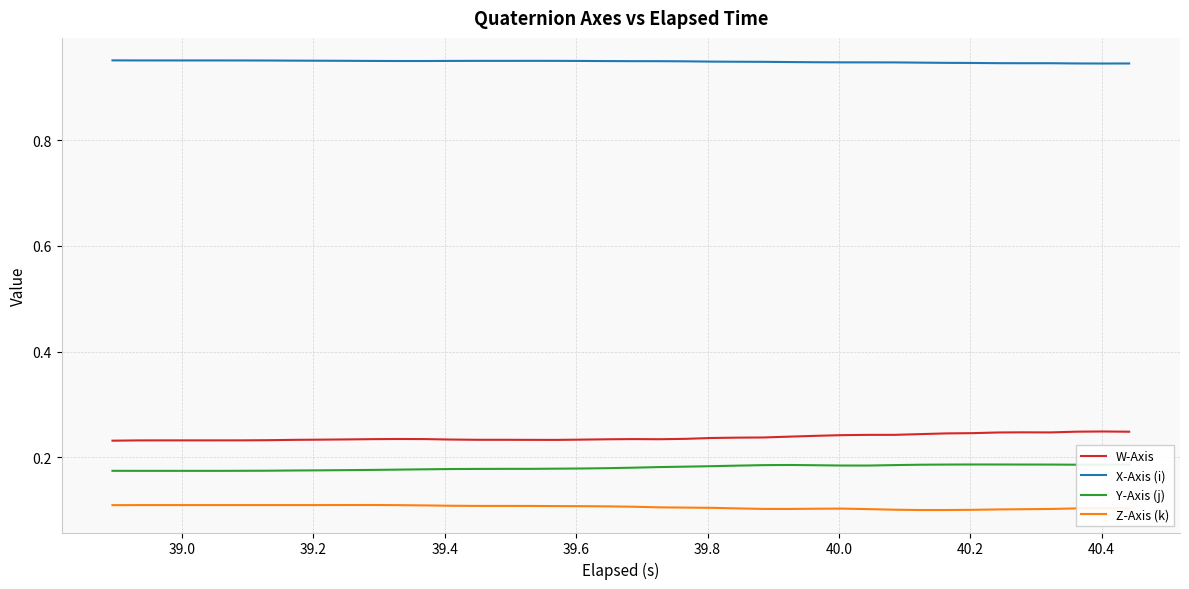

How many lines are shown in the chart?

4